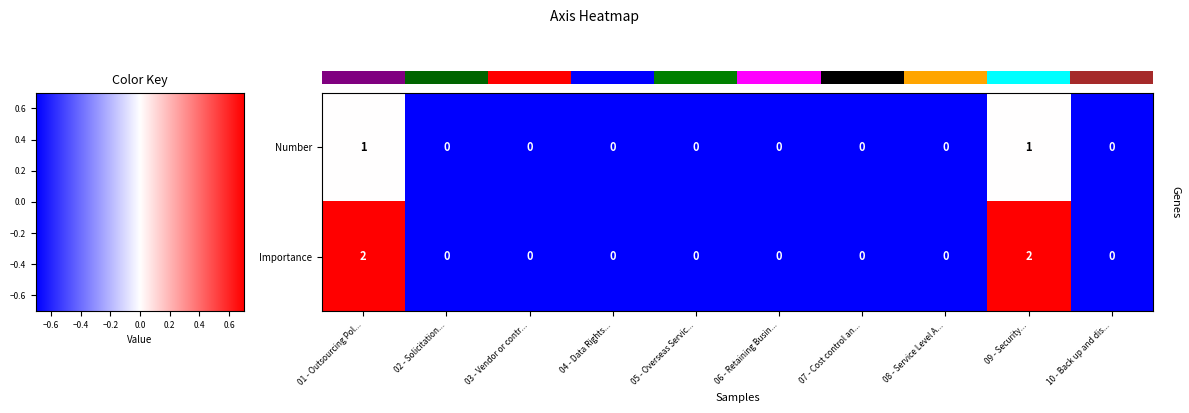

Count the Importance values in the range 0 to 1.

8